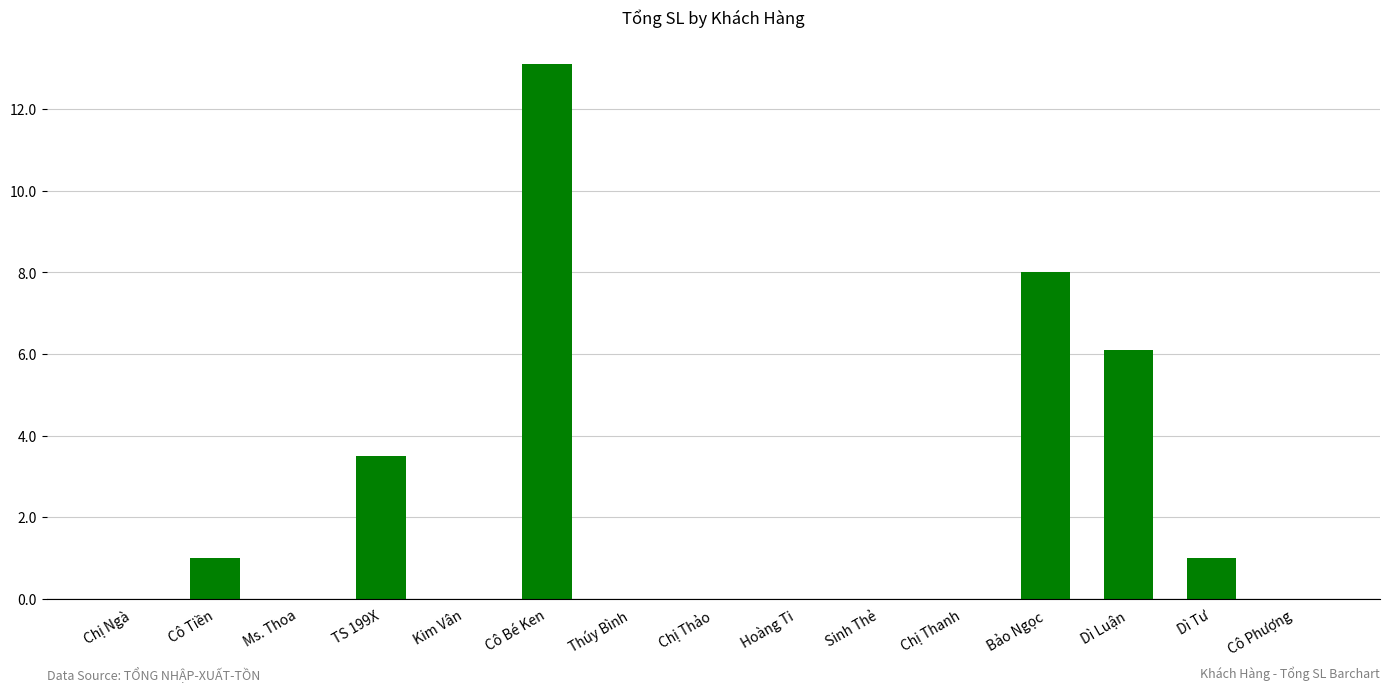

What is the greatest value displayed?

13.1